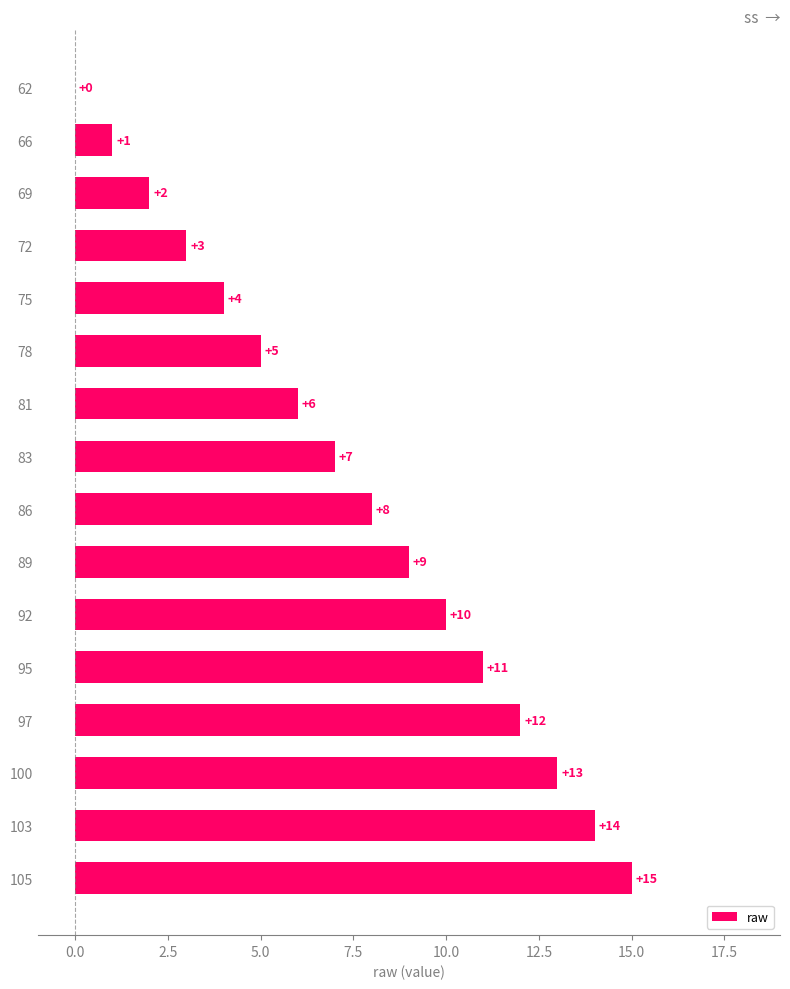

What is the sum of the values at 83 and 75?

11